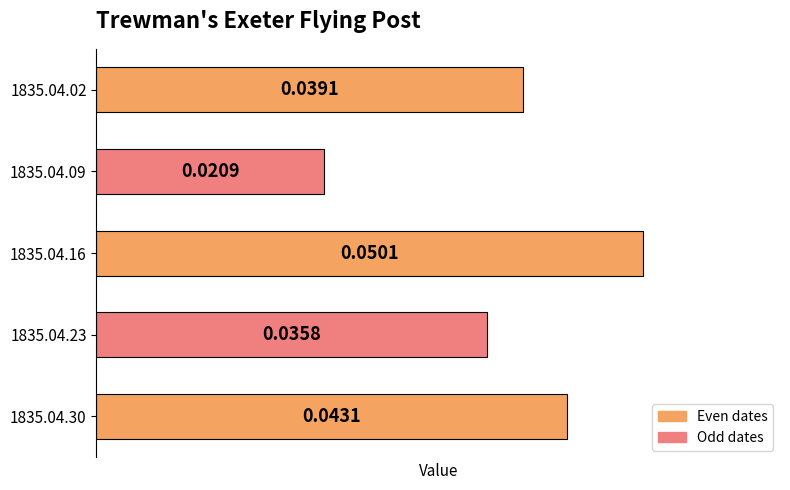

Rank the categories by value from highest to lowest.

1835.04.16, 1835.04.30, 1835.04.02, 1835.04.23, 1835.04.09